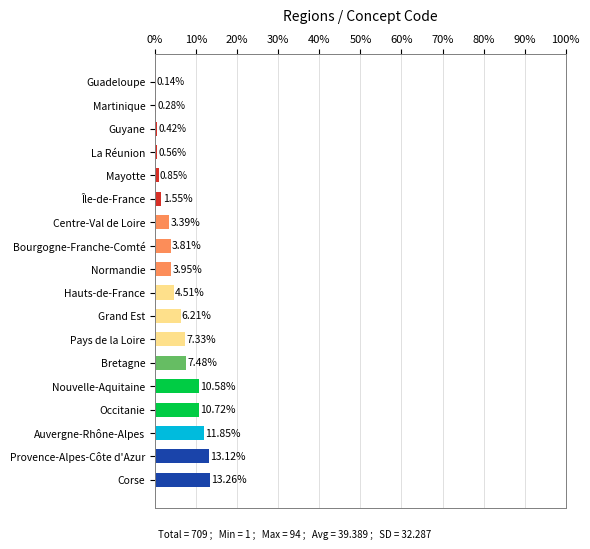

What is the change in value from Bourgogne-Franche-Comté to Occitanie?

+6.9